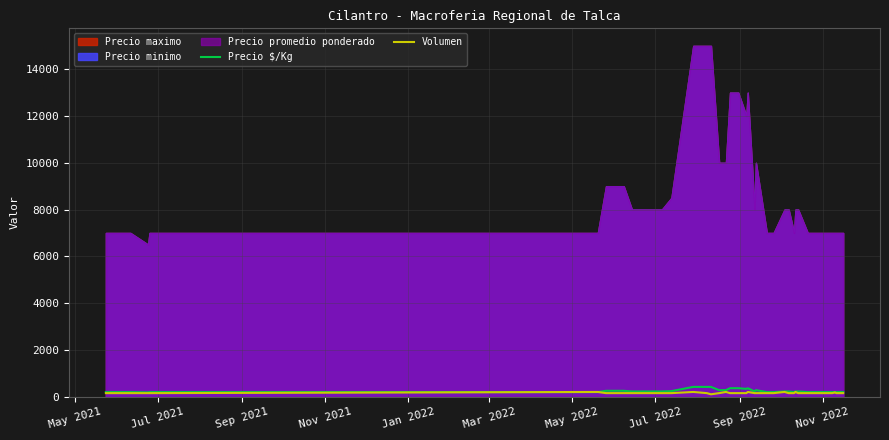

What is the highest value of the Precio $/Kg series?

417